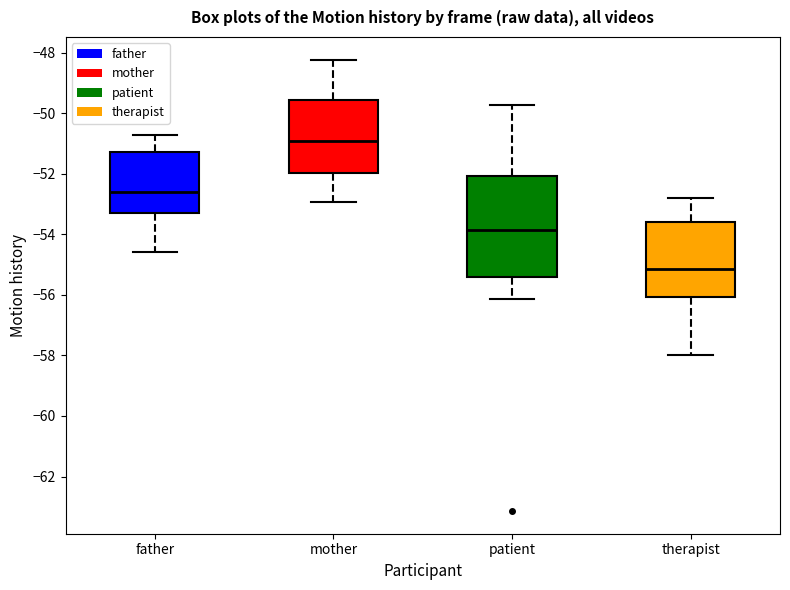

Reading left to right, read every box against the y-axis: the position of its median line, the range the box covers, and the ends of its whiskers. The values are not printed on the chart, so give them approximately, as read against the axis.

father: median -52.6, box -53.4 to -51.2, whiskers -54.6 to -50.8
mother: median -51.0, box -52.0 to -49.6, whiskers -53.0 to -48.2
patient: median -53.8, box -55.4 to -52.0, whiskers -56.2 to -49.8
therapist: median -55.2, box -56.0 to -53.6, whiskers -58.0 to -52.8